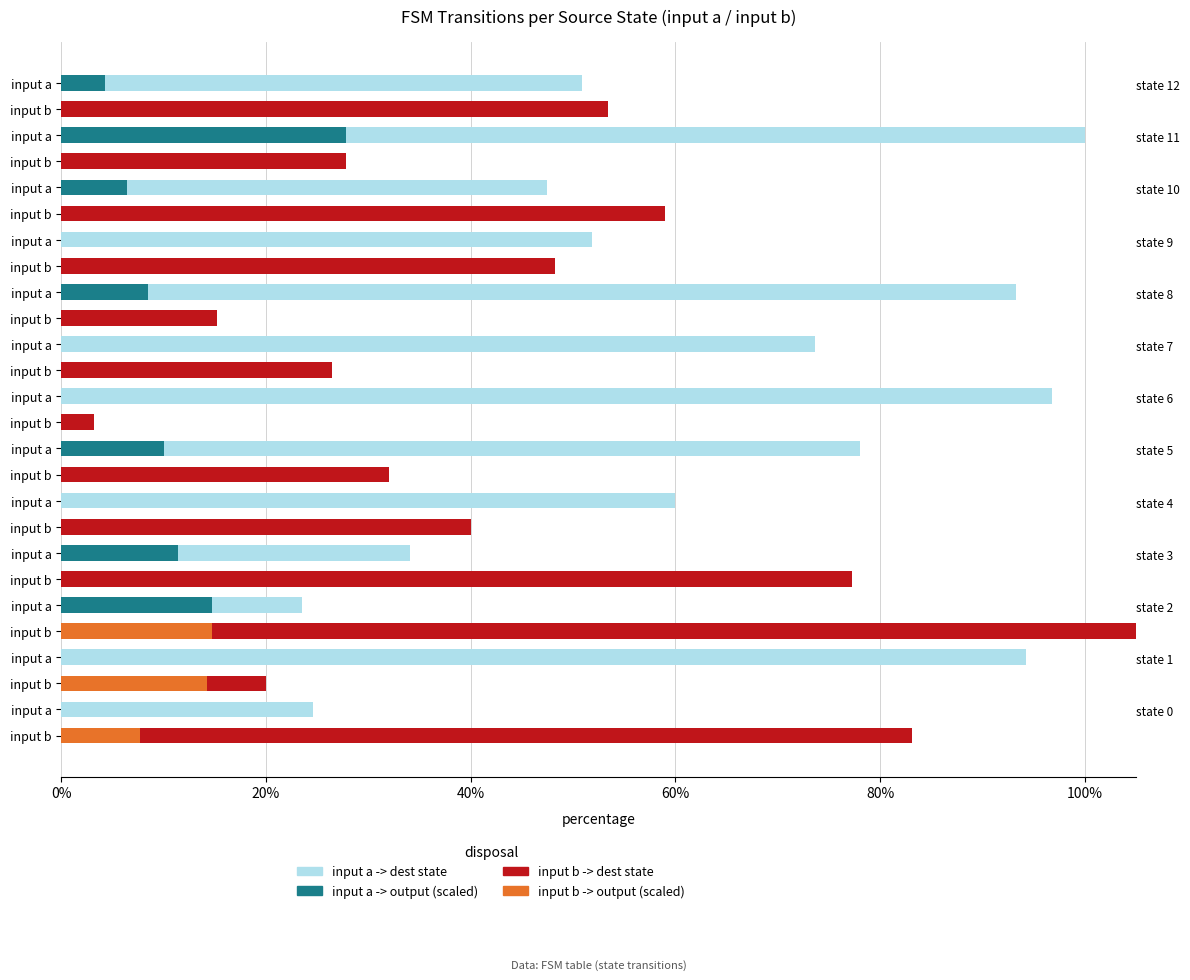

The value of input a -> dest state at input a is 13.2. True or false?

False